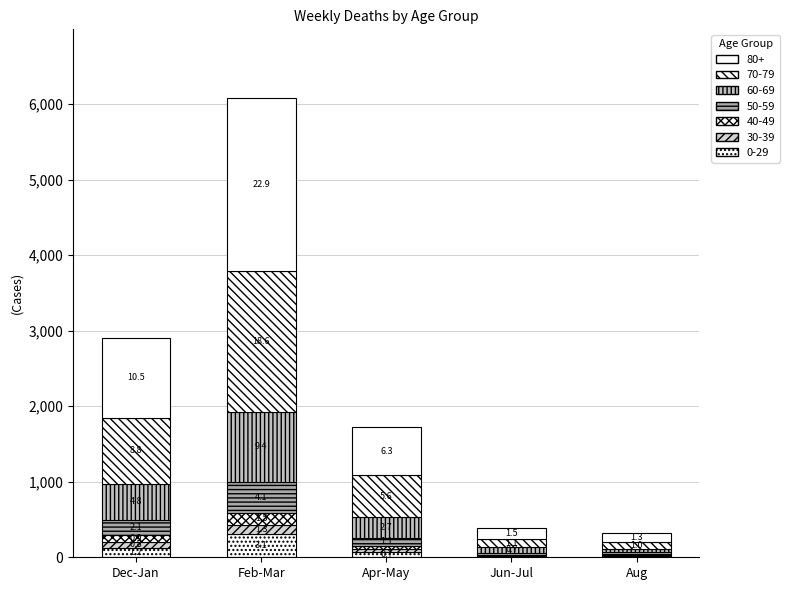

Between Aug and Dec-Jan, which is larger?

Dec-Jan